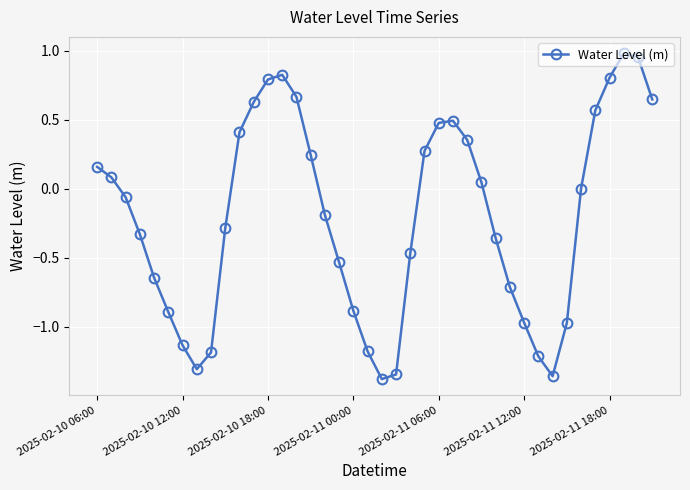

What is the value of the 6th point from the left?

-0.9